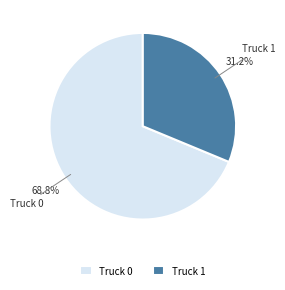

Which has a higher value, Truck 1 or Truck 0?

Truck 0